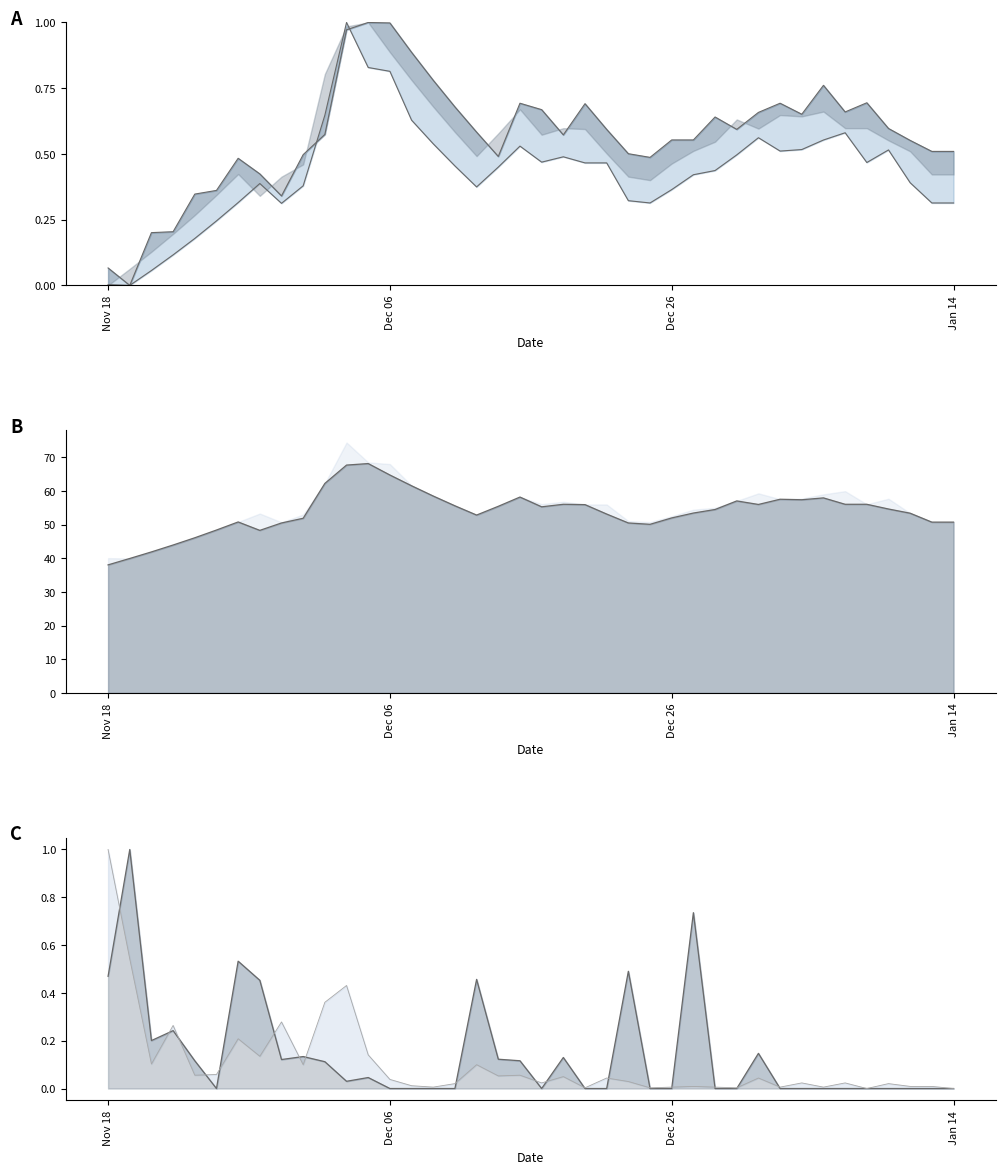

Which has a higher value, 2025-01-13 or 2024-12-20?

2024-12-20